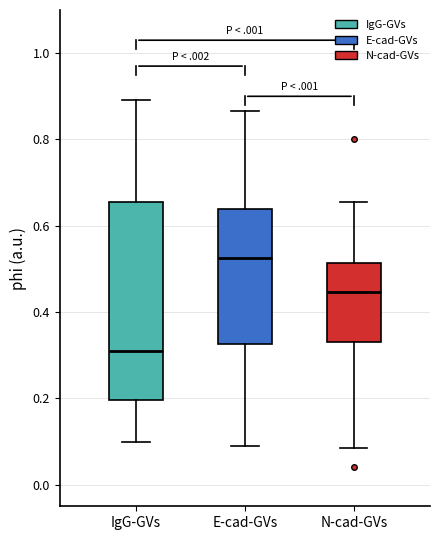

Which box's median line is the lowest?

IgG-GVs